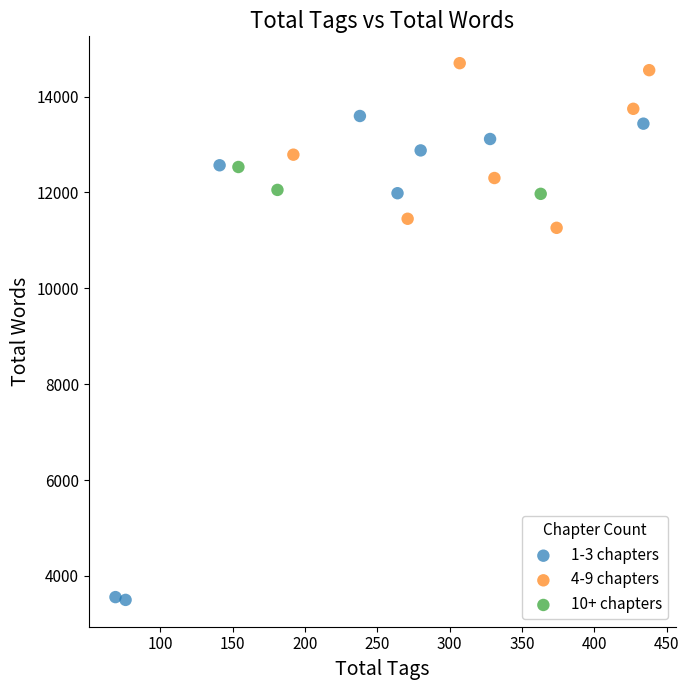

Which series contains the lowest Y value?

1-3 chapters